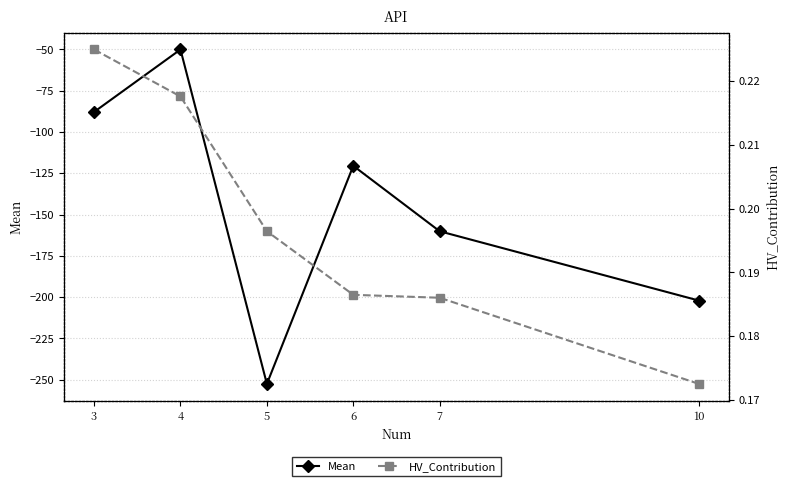

What are all the series names shown in the legend?

Mean, HV_Contribution